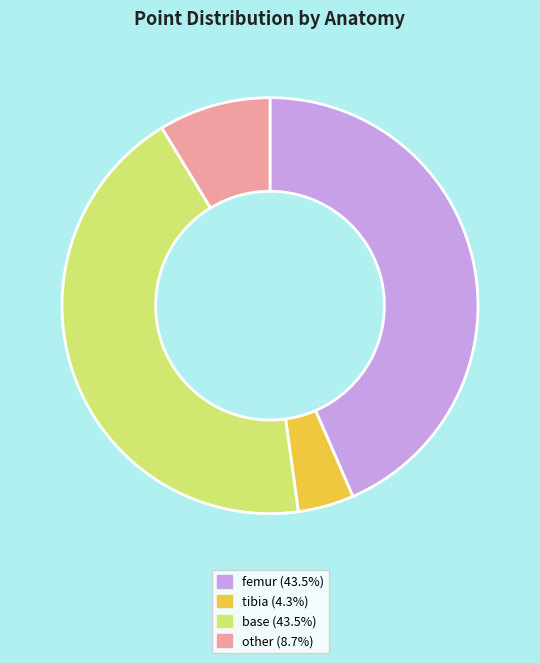

Combined, do other (8.7%) and tibia (4.3%) account for over 50%?

No